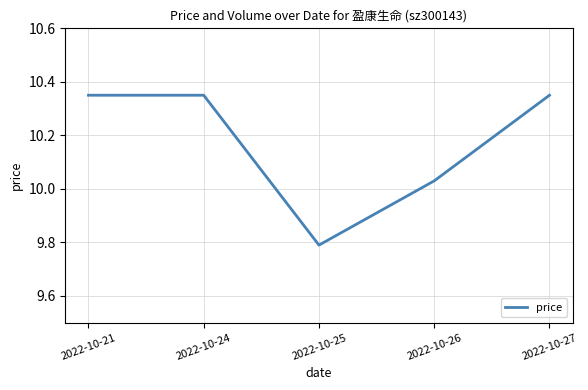

Is it true that the value at 2022-10-25 is 9.8?

True